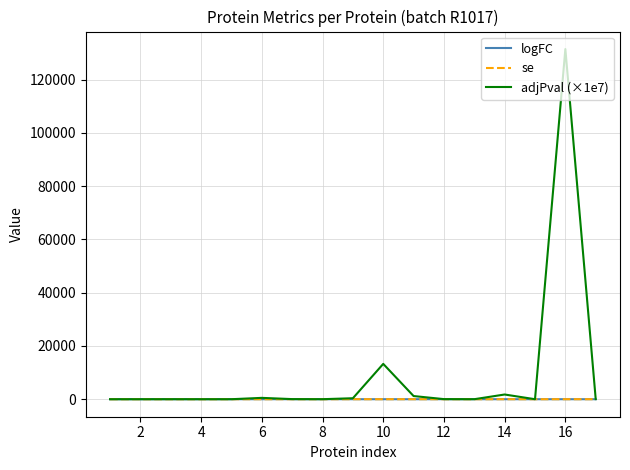

What is the maximum value shown in the chart?

131530.6